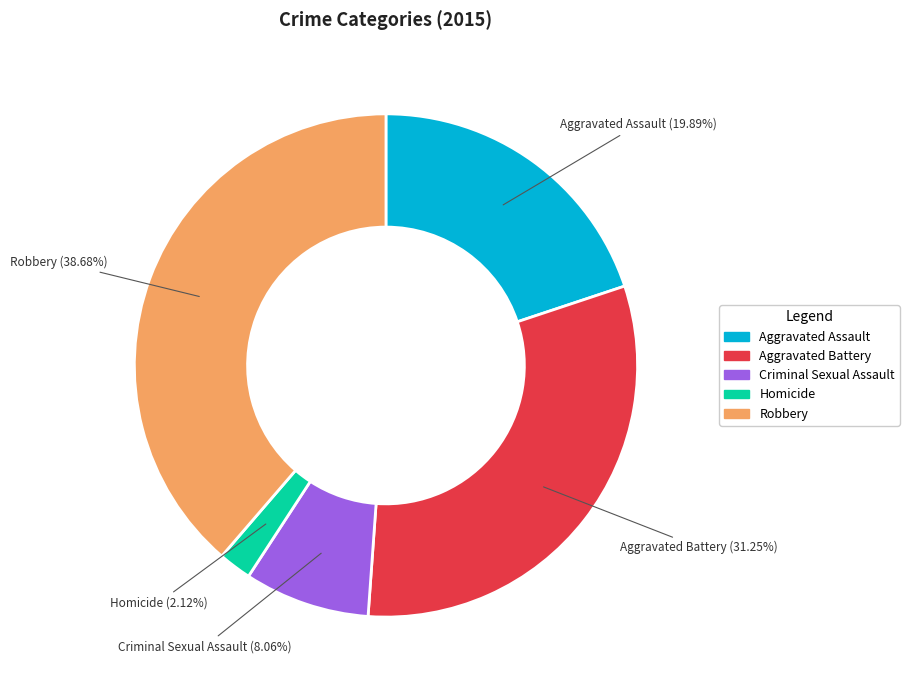

What is the ratio of the value at Robbery to the value at Criminal Sexual Assault?

4.8